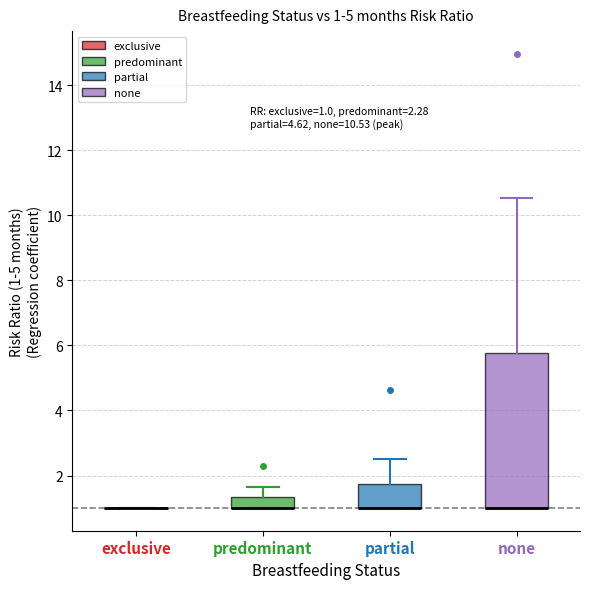

Which box is the tallest, from its lower edge to its upper edge?

none